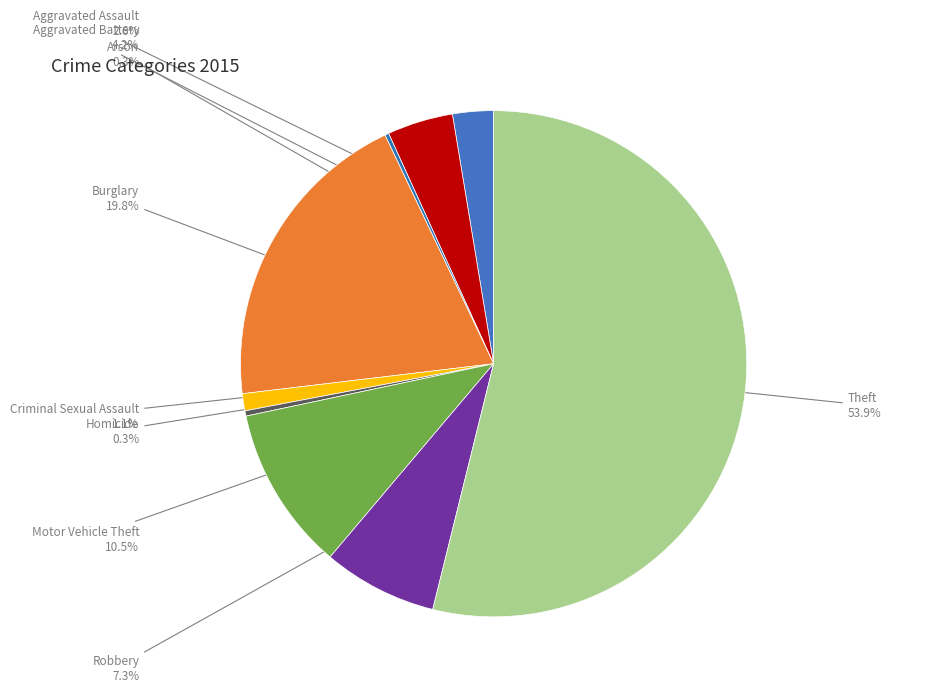

Is there any slice that represents more than half of the pie?

Yes